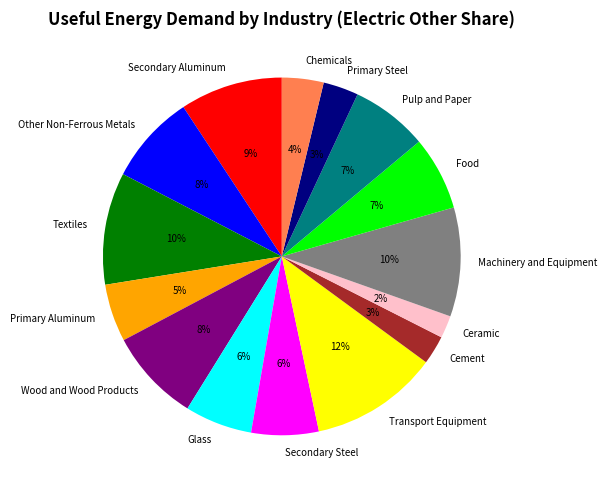

Which has a higher value, Cement or Textiles?

Textiles